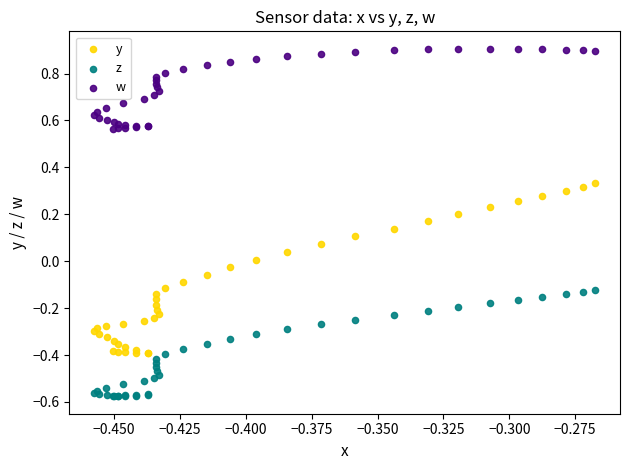

Which series reaches the maximum Y coordinate?

w